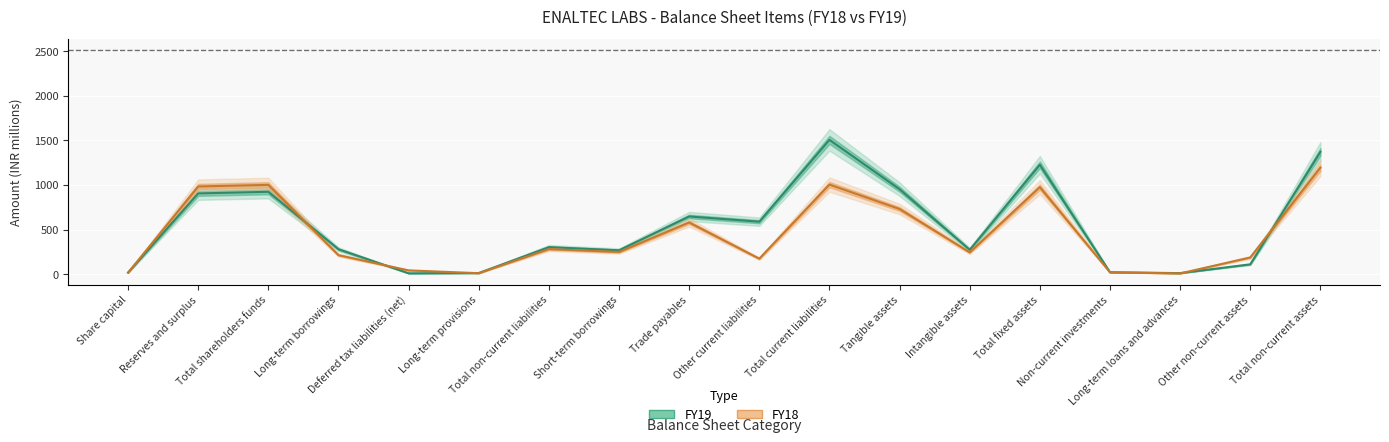

Which series has the largest range (max minus min)?

FY19